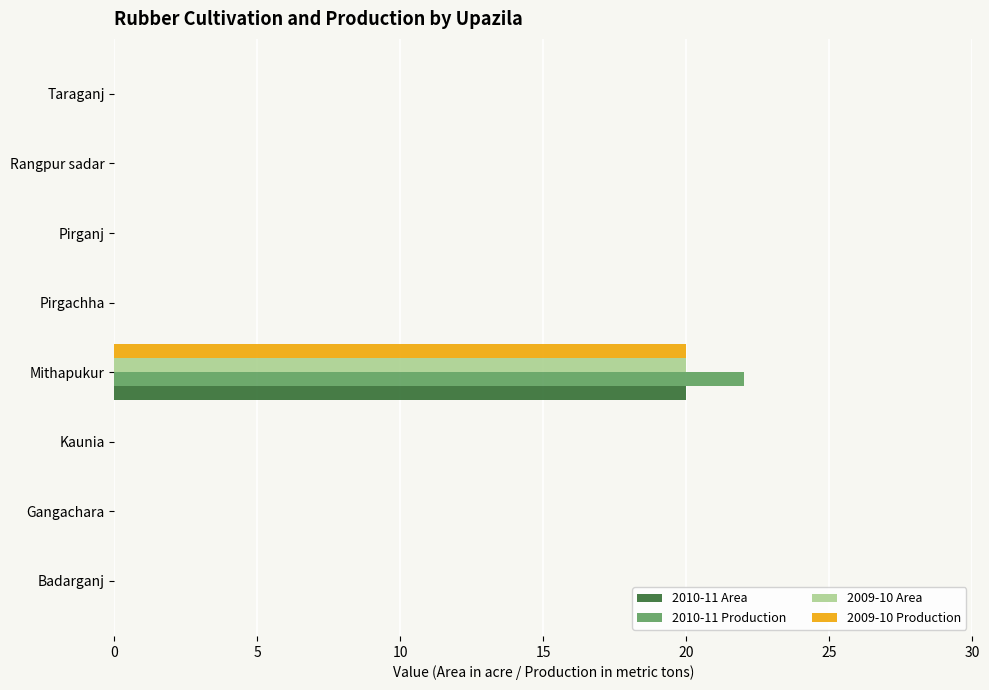

Is the value of 2010-11 Production at Pirganj greater than the value of 2009-10 Production at Mithapukur?

No